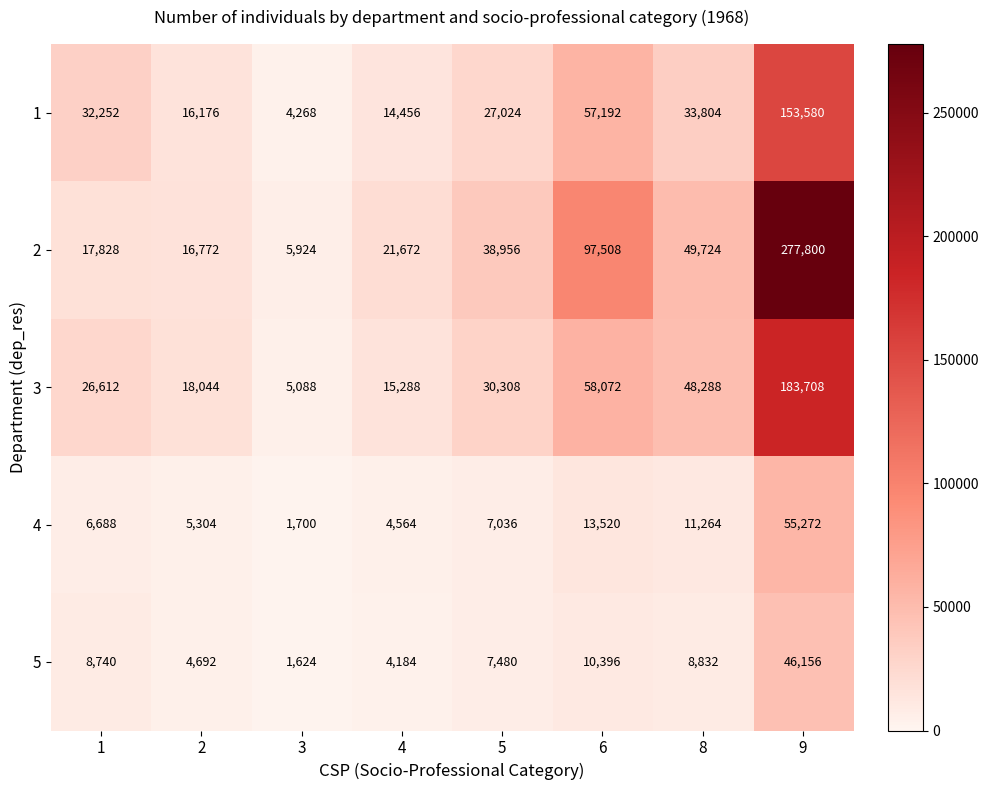

Read the 5 value at 6.

10396